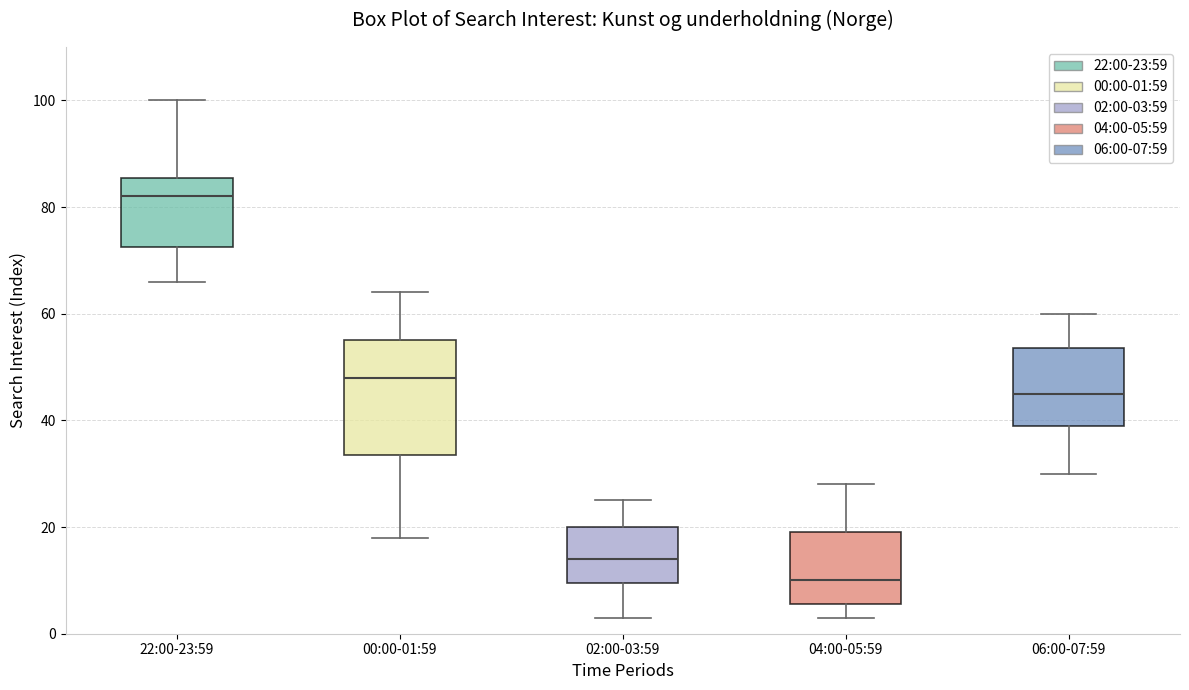

Comparing the boxes themselves (not the whiskers), which one is the tallest?

00:00-01:59